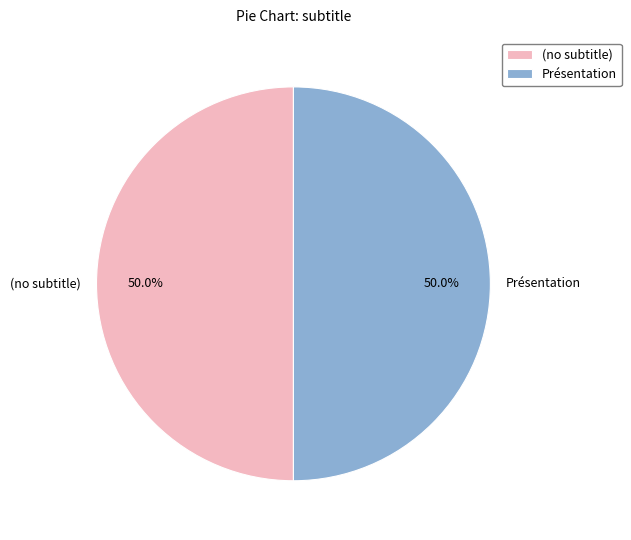

What is the ratio of the value at Présentation to the value at (no subtitle)?

1.0